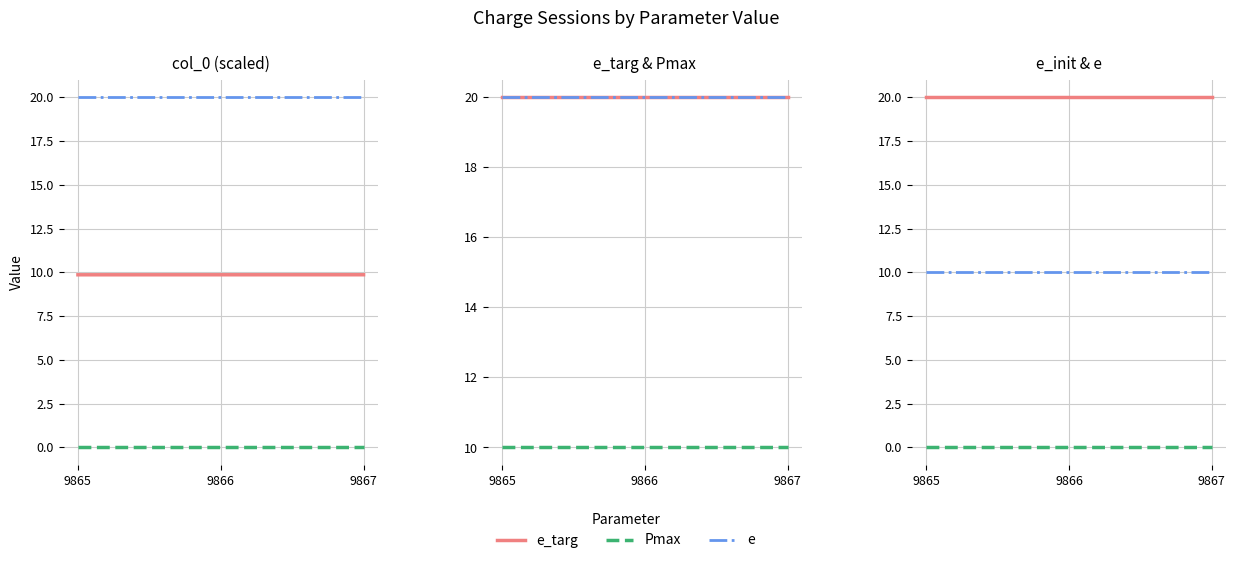

True or false: e has a value of 20.0 at 9867.

True